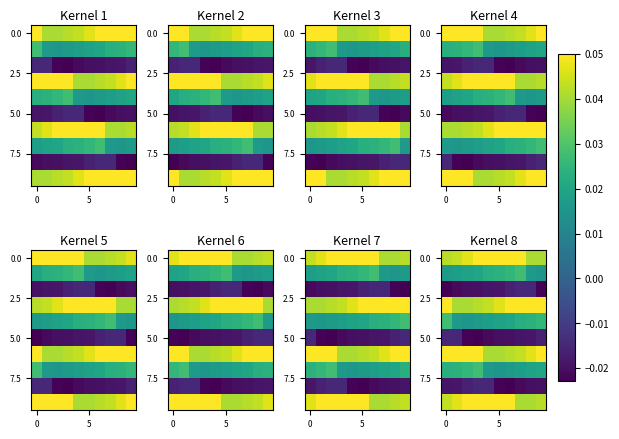

At which category is the sum across all series the highest?

3